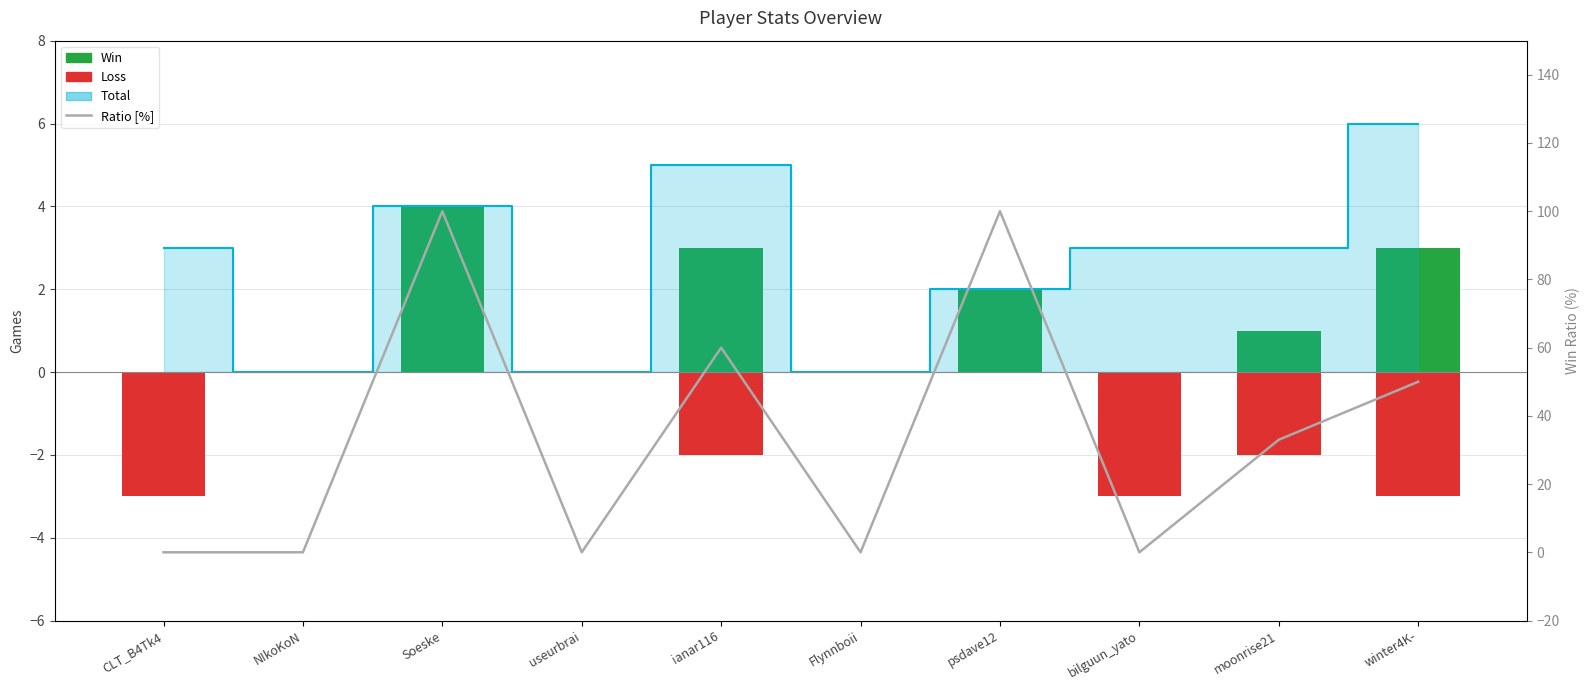

Which series has the largest total across all categories?

Ratio [%]